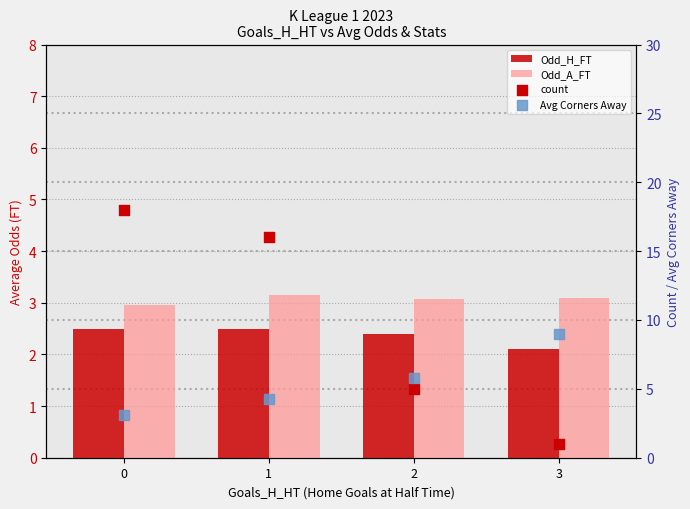

Which series has the largest total across all categories?

count